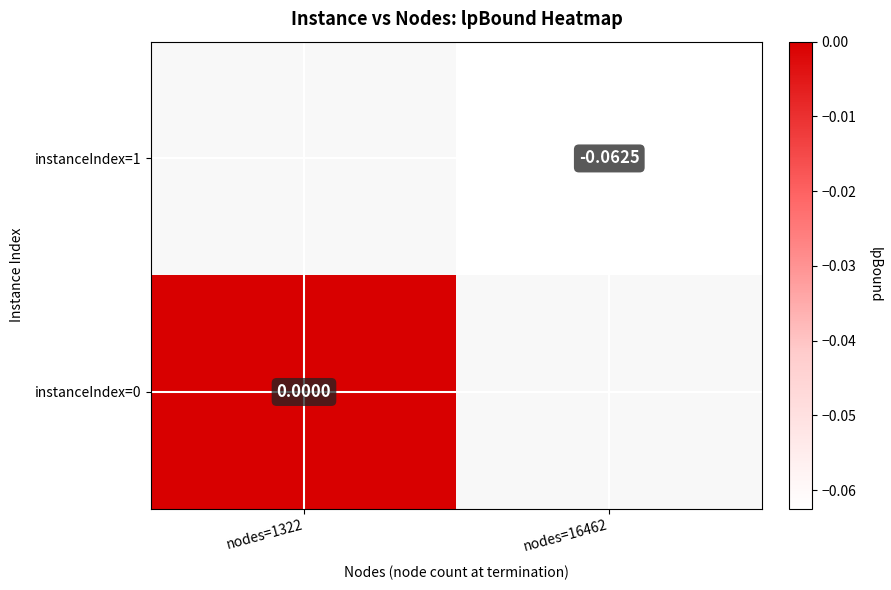

How many categories are shown in the chart?

2